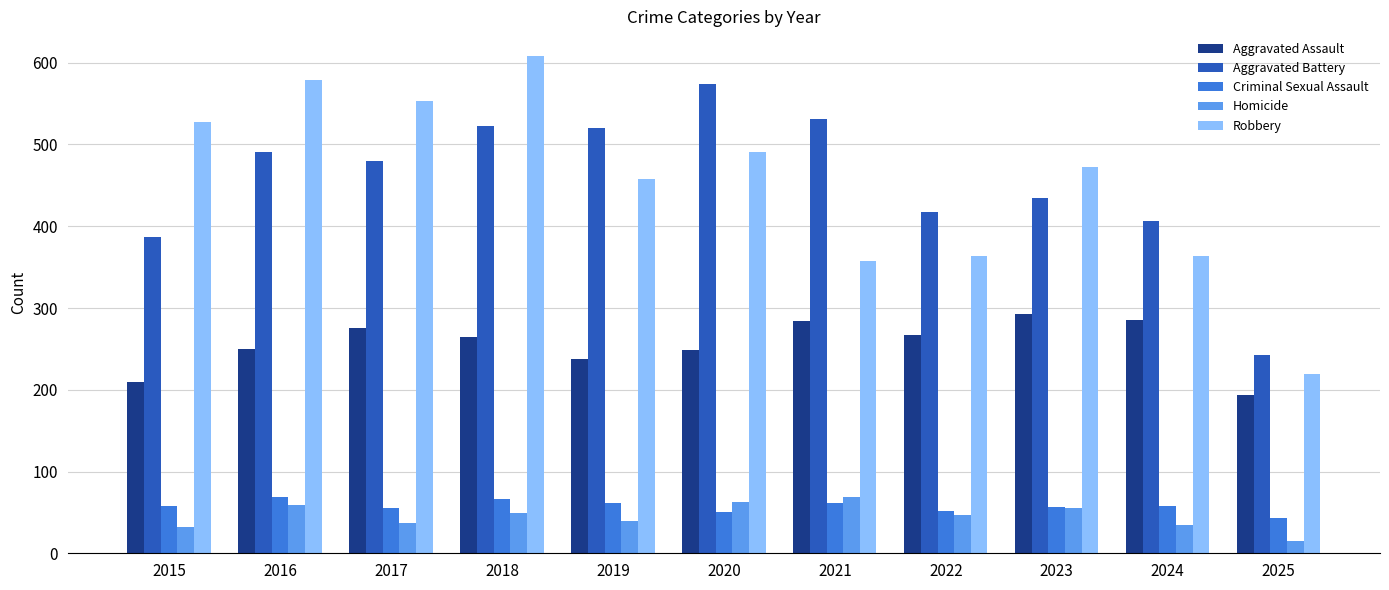

What is the spread (max minus min) of values at 2023?

418